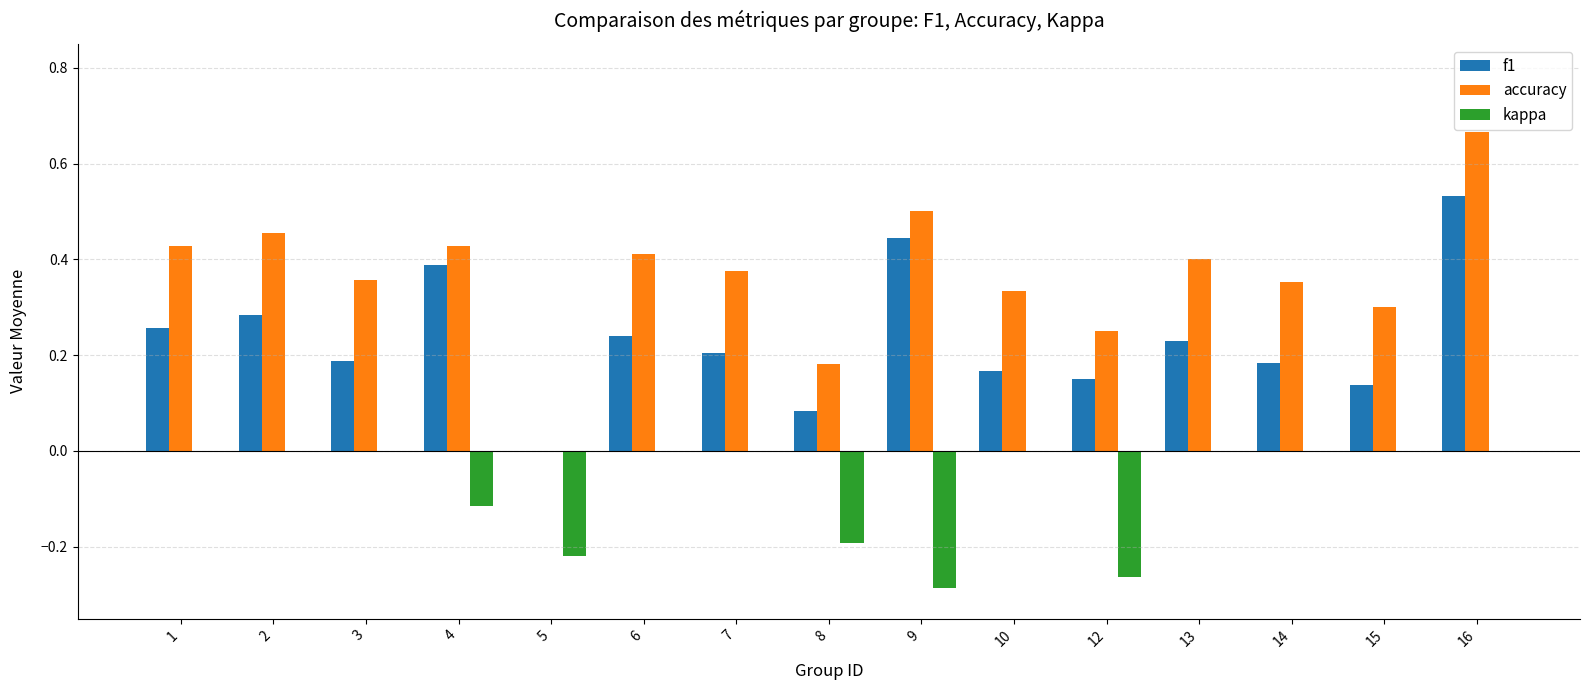

At which label does accuracy reach its peak?

16